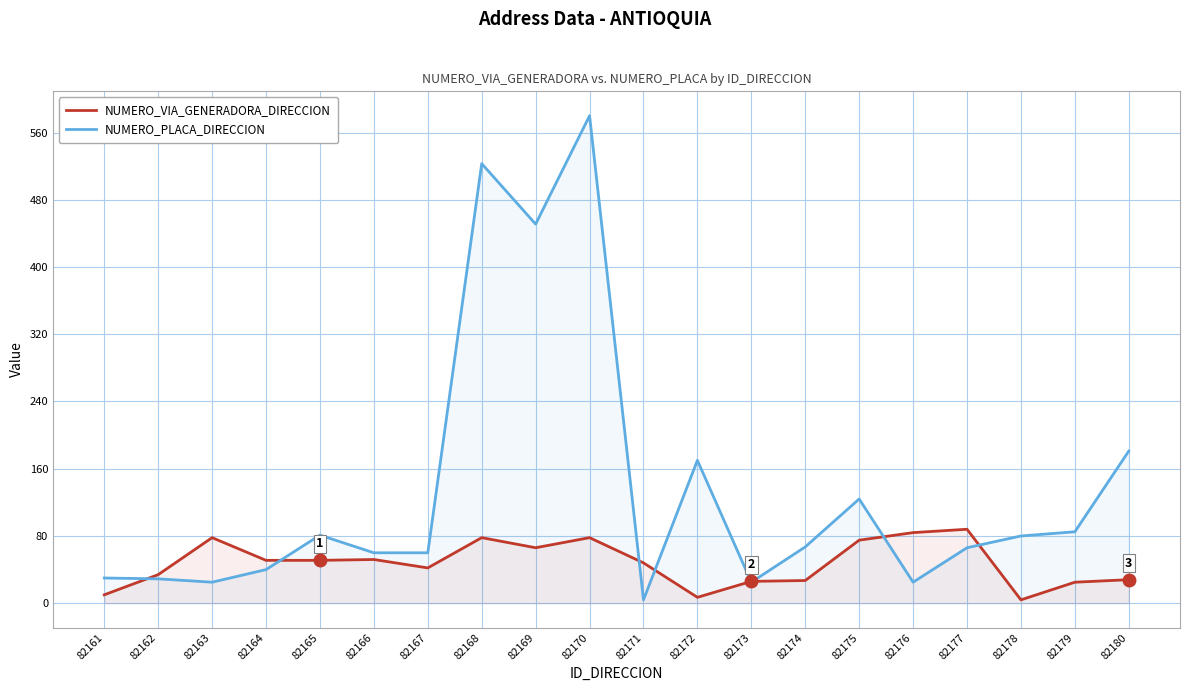

At 82164, list the series in order from largest to smallest.

NUMERO_VIA_GENERADORA_DIRECCION, NUMERO_PLACA_DIRECCION